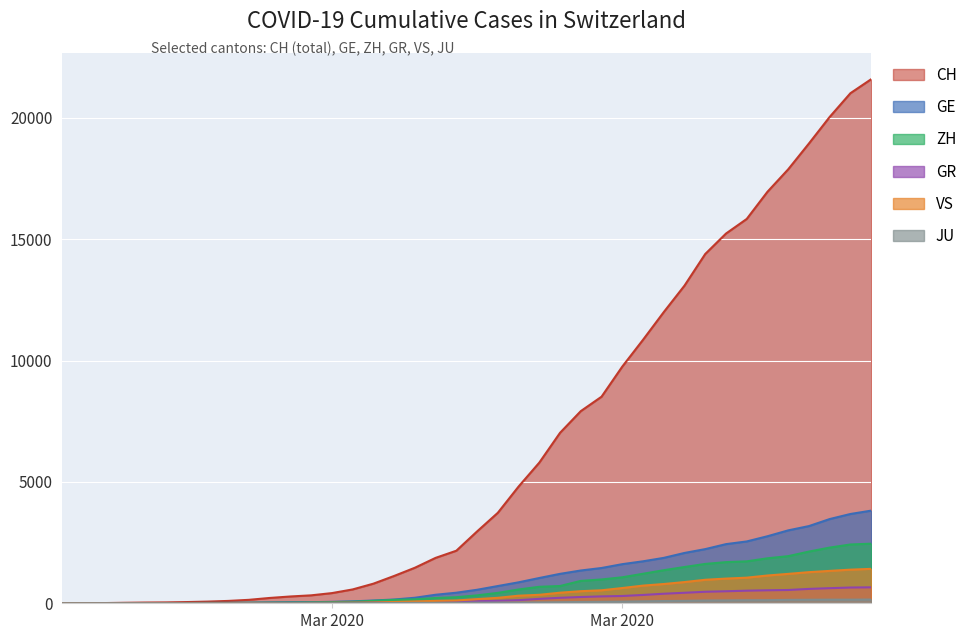

List the labels in order of ZH value, smallest first.

2020-02-25, 2020-02-26, 2020-02-27, 2020-02-28, 2020-02-29, 2020-03-01, 2020-03-02, 2020-03-03, 2020-03-04, 2020-03-05, 2020-03-06, 2020-03-07, 2020-03-08, 2020-03-09, 2020-03-10, 2020-03-11, 2020-03-12, 2020-03-13, 2020-03-14, 2020-03-15, 2020-03-16, 2020-03-17, 2020-03-18, 2020-03-19, 2020-03-20, 2020-03-21, 2020-03-22, 2020-03-23, 2020-03-24, 2020-03-25, 2020-03-26, 2020-03-27, 2020-03-28, 2020-03-29, 2020-03-30, 2020-03-31, 2020-04-01, 2020-04-02, 2020-04-03, 2020-04-04